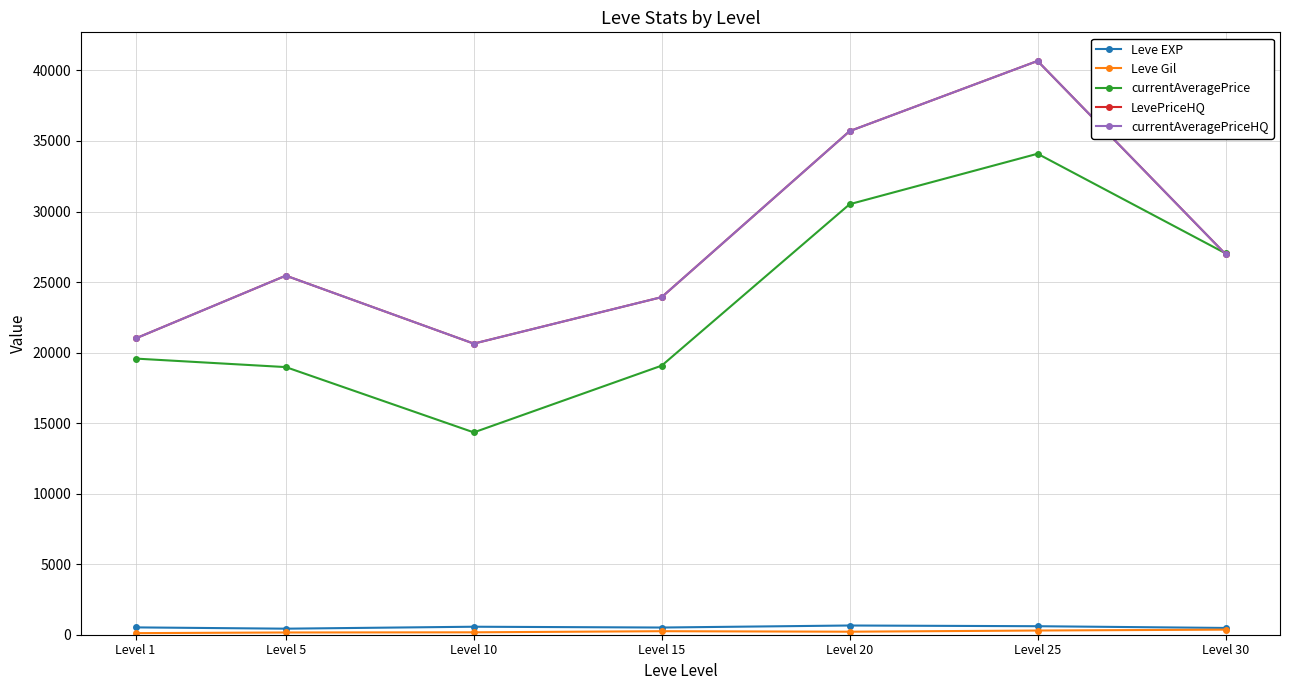

Rank the categories by LevePriceHQ value from lowest to highest.

Level 10, Level 1, Level 15, Level 5, Level 30, Level 20, Level 25